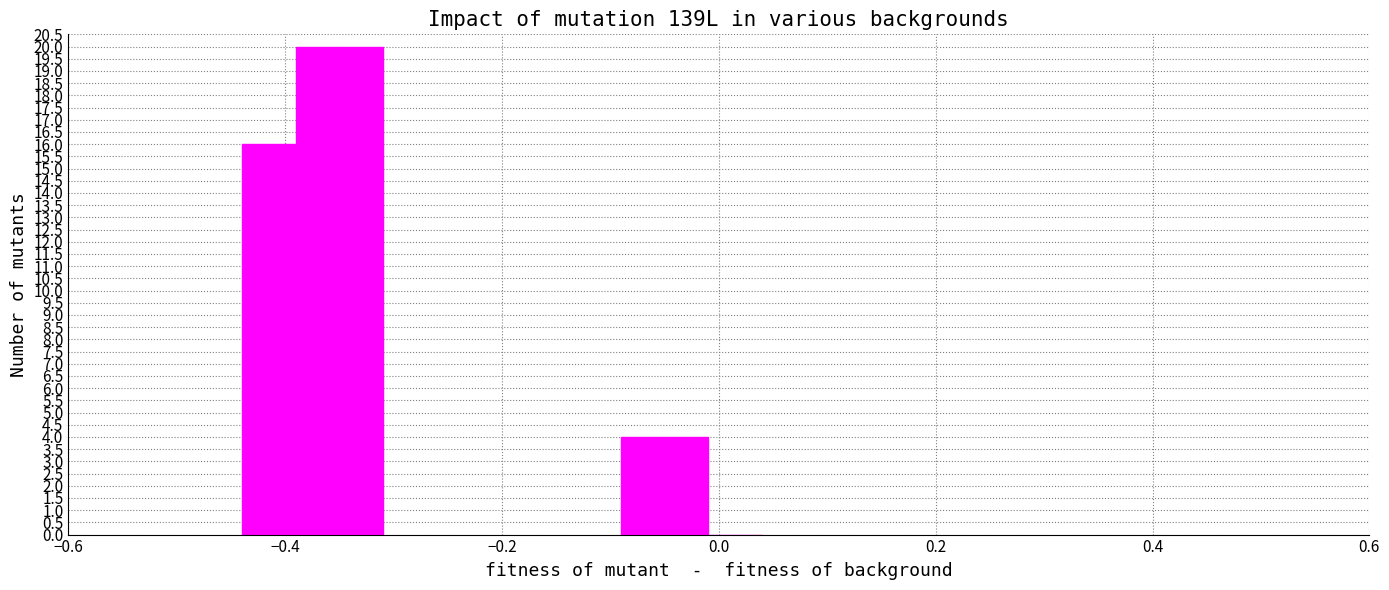

What is the maximum value shown in the chart?

20